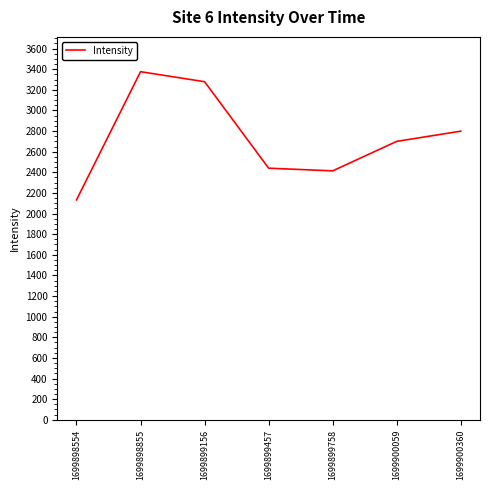

How many interior local valleys (lower than both neighbors) does the data have?

1